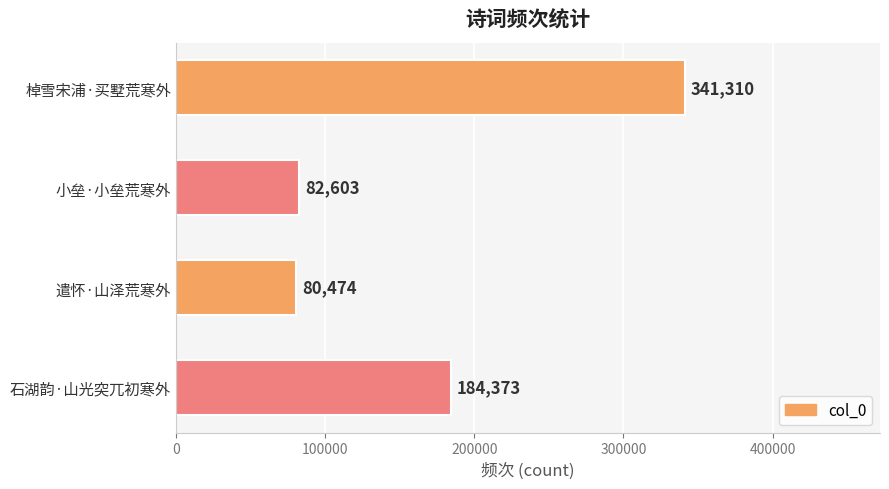

True or false: the data shows 447805 at 棹雪宋浦·买墅荒寒外.

False